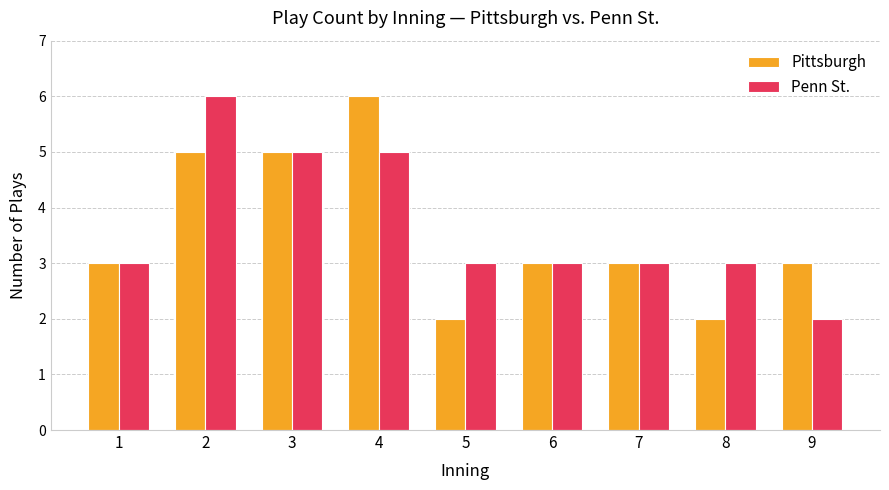

What are all the series names shown in the legend?

Pittsburgh, Penn St.